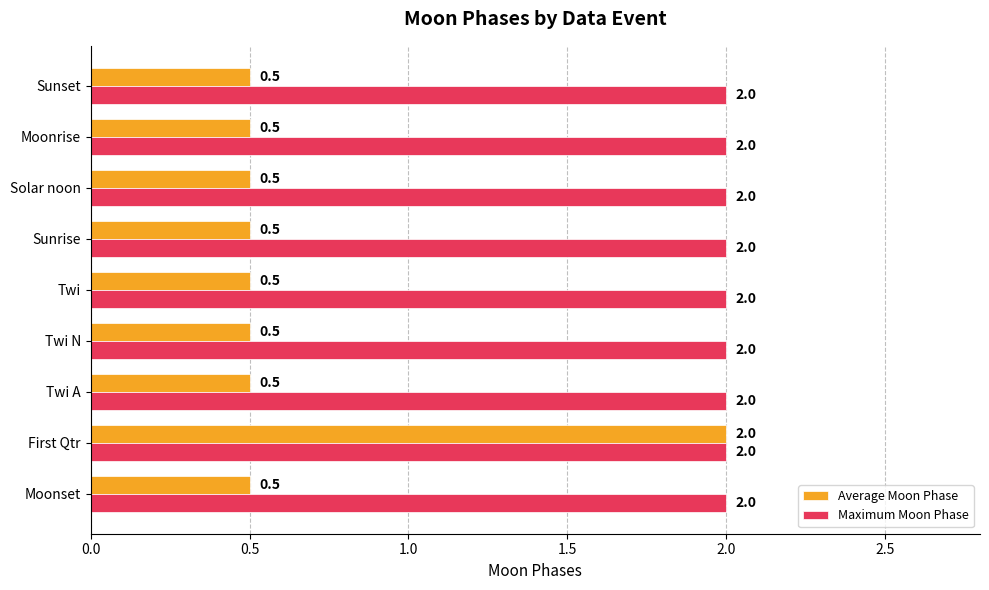

List the series in order of their overall mean, highest first.

Maximum Moon Phase, Average Moon Phase